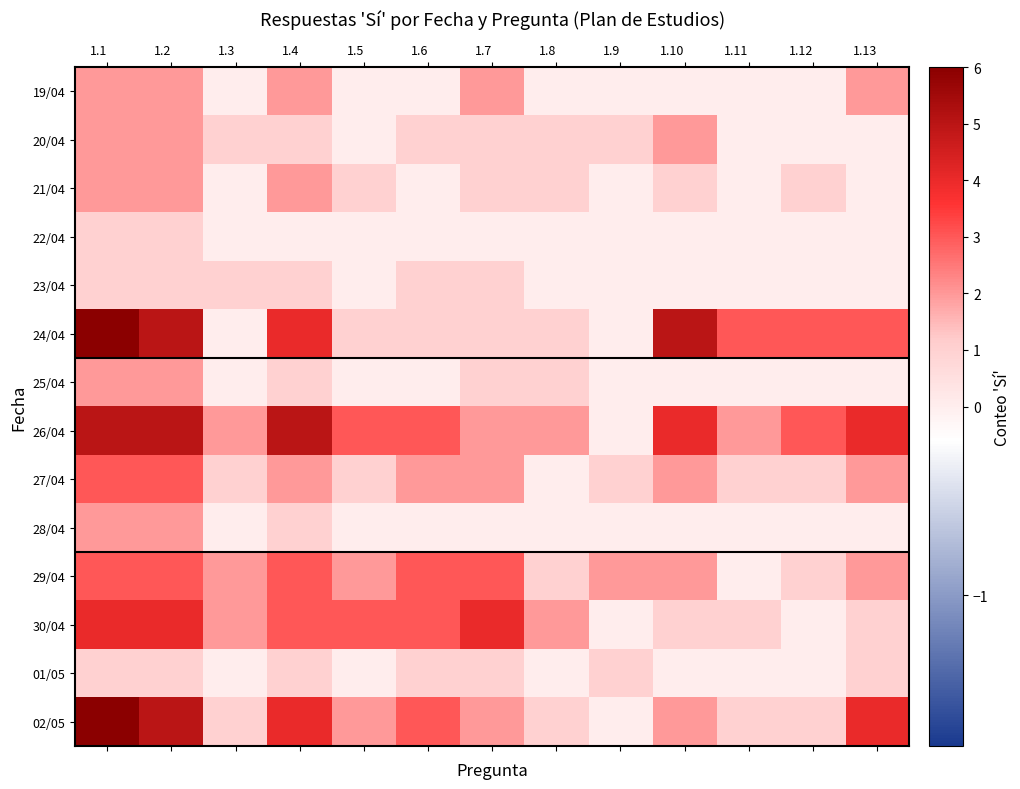

Between 1.5 and 1.11, which is larger?

1.5